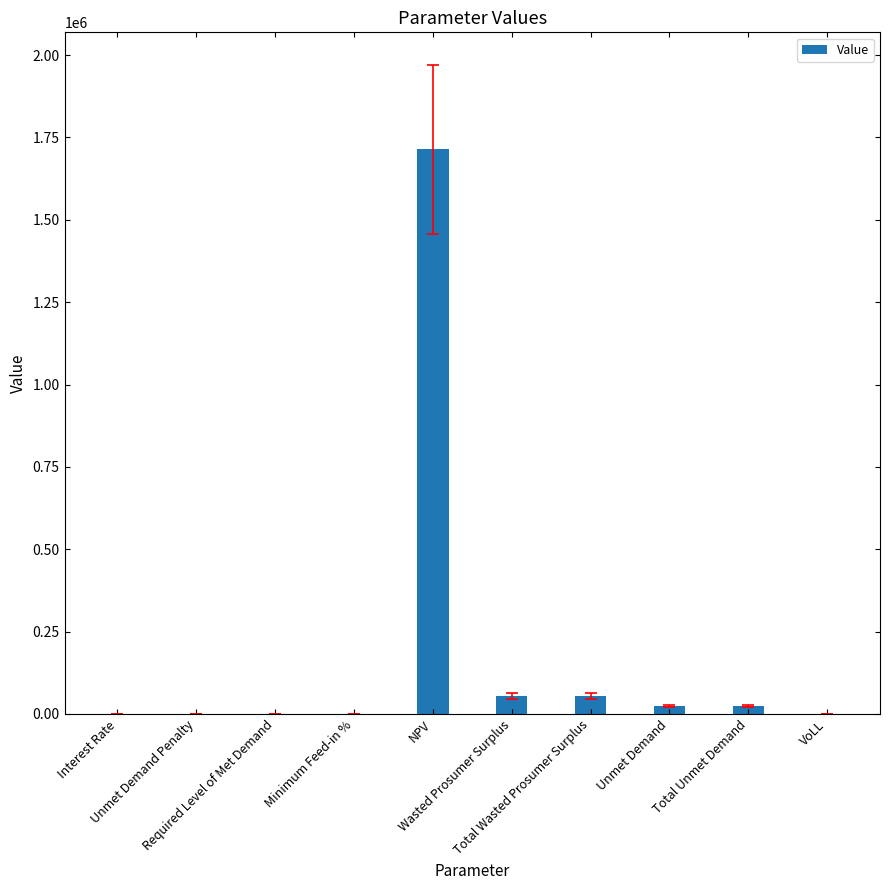

What is the maximum value shown in the chart?

1713373.5